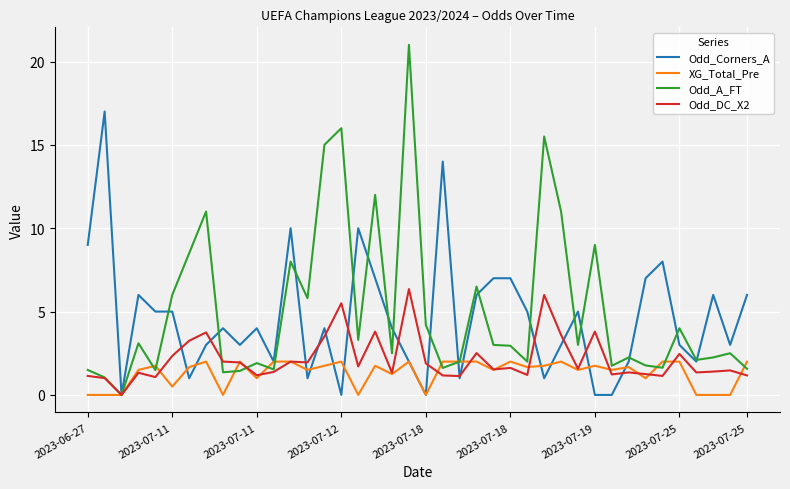

What is the sum of all Odd_Corners_A values?

183.0